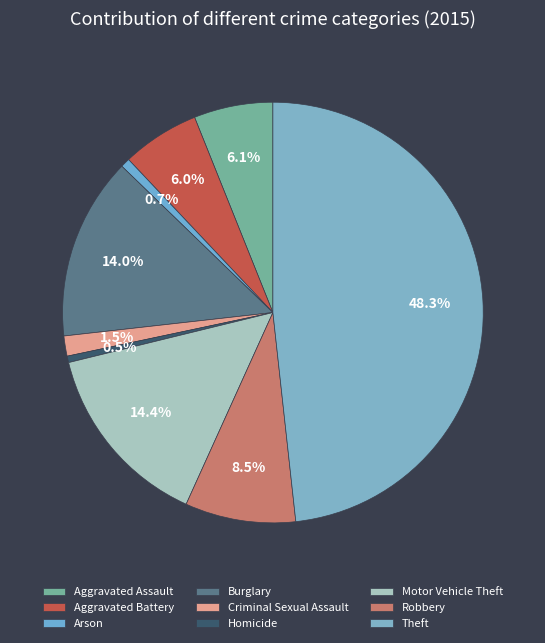

How many slices are in this pie chart?

9